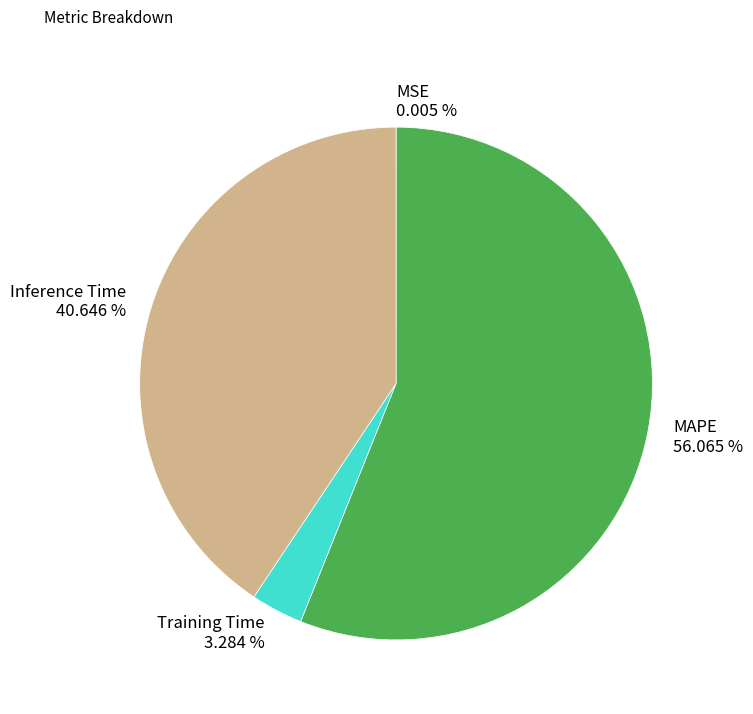

Which slice is the largest?

MAPE 56.065 %